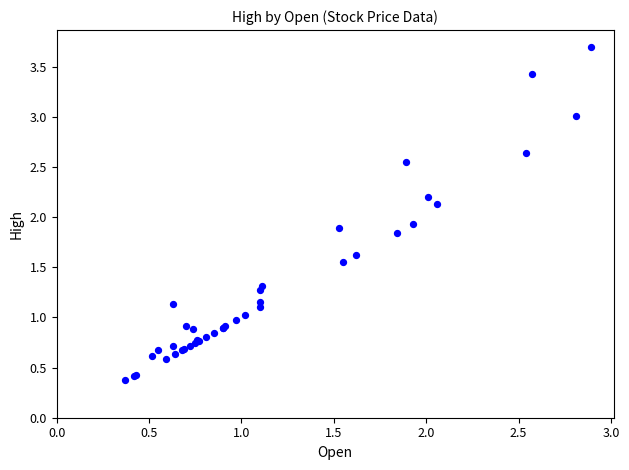

What Y value in the scatter plot is closest to 2?

1.9